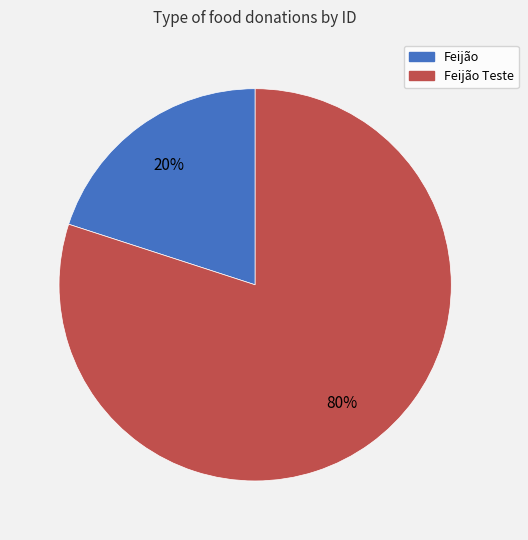

To the nearest percent, what is the difference between the largest and smallest slice percentages?

60%